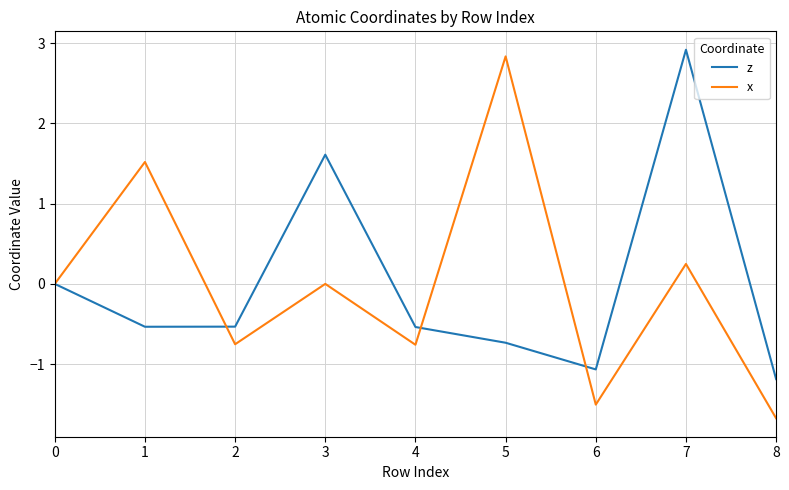

True or false: x has a value of -1.7 at 8.

True